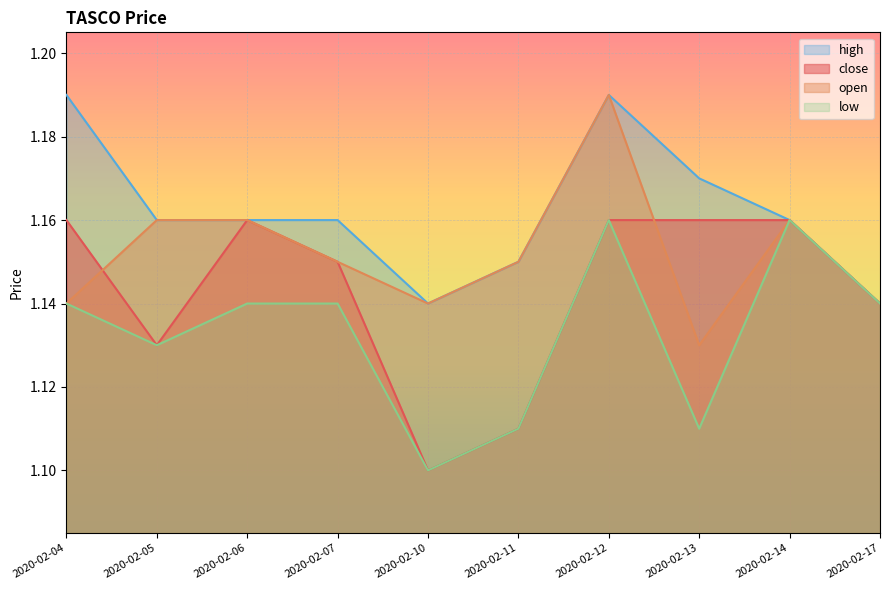

In close, how many points are lower than both neighbors (excluding endpoints)?

2